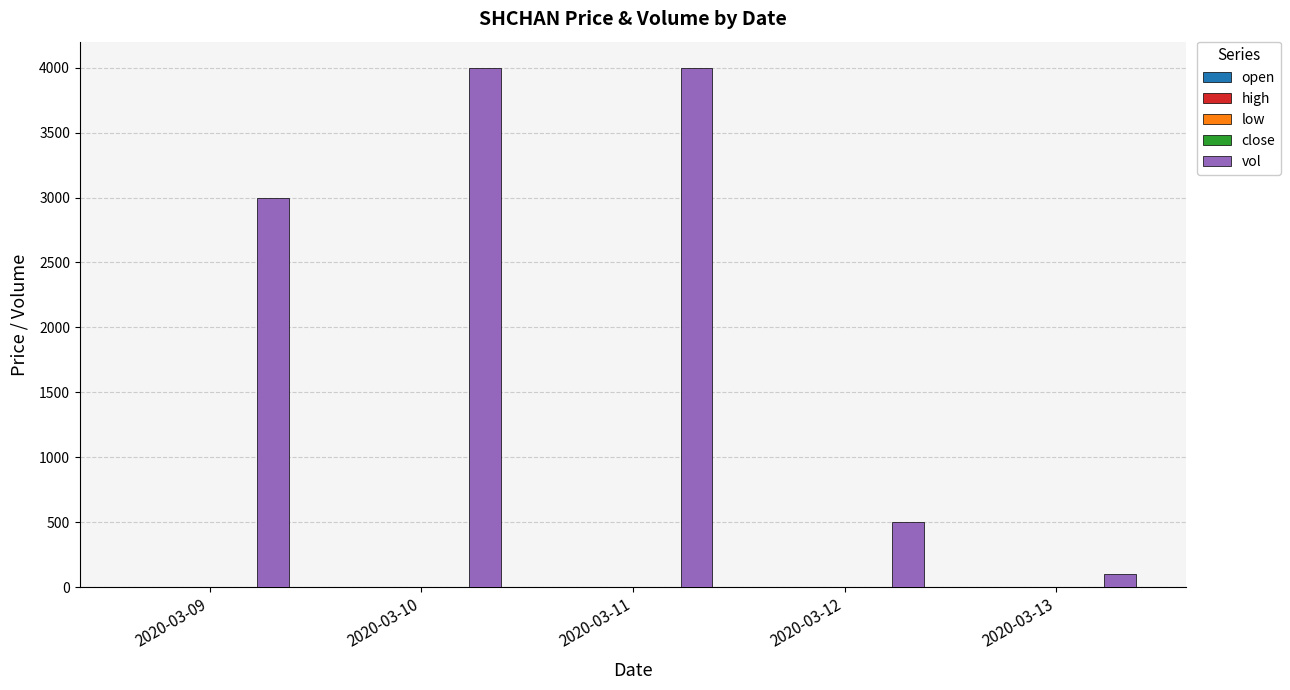

What is the greatest value displayed?

4000.0